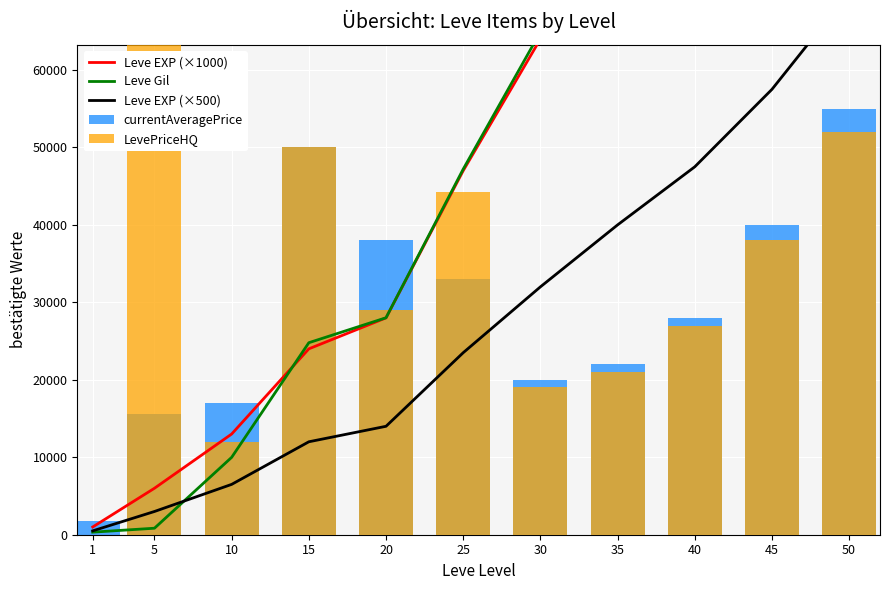

What is the minimum value for Leve Gil?

330